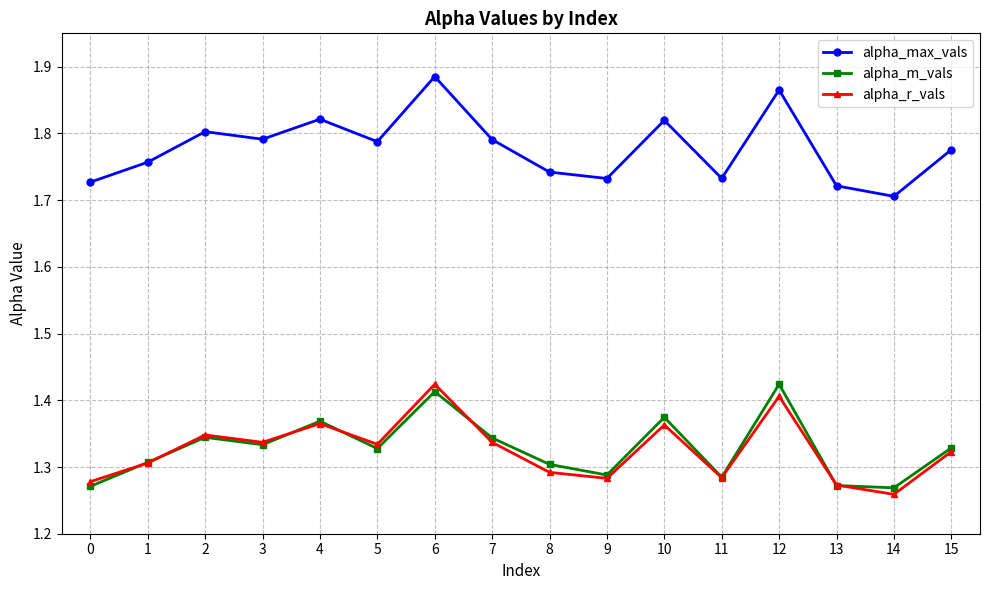

How many lines are shown in the chart?

3